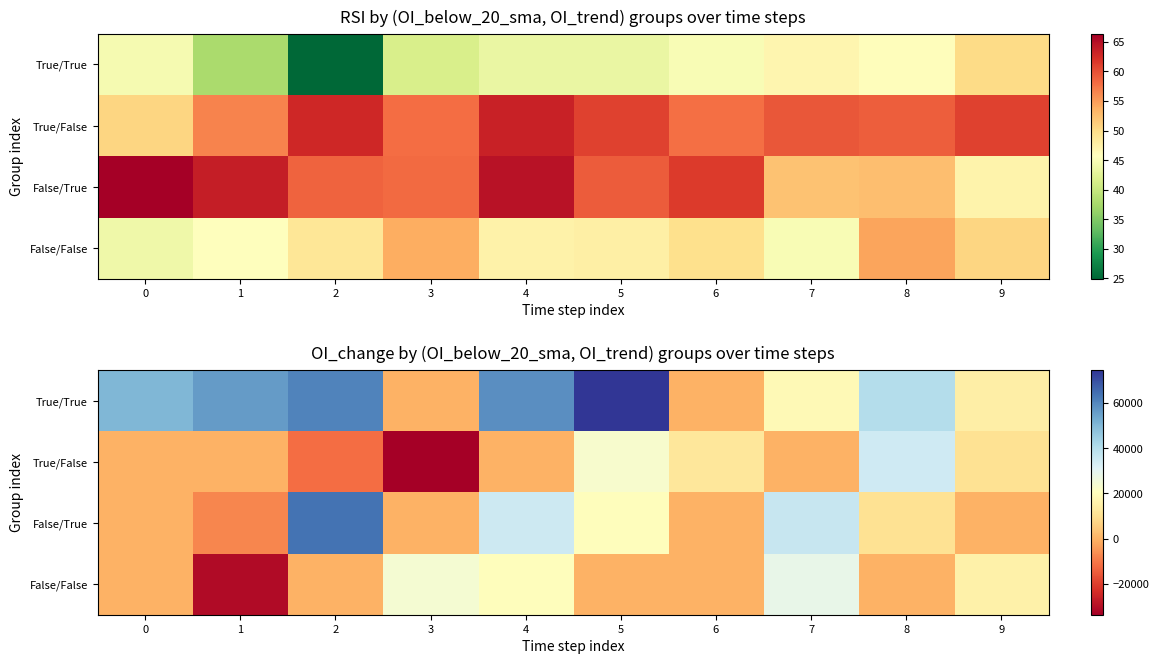

What is the difference between the maximum and second lowest values in the False/False series?

28650